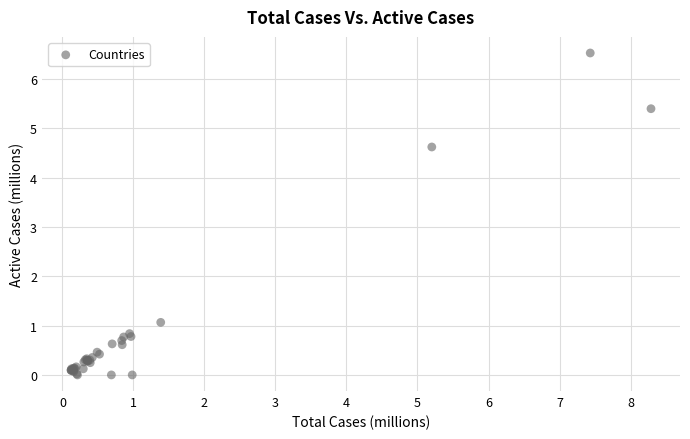

What Y value in the scatter plot is closest to 3?

4.6